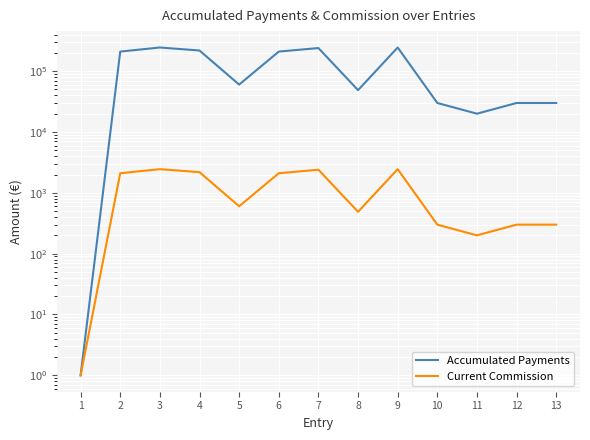

True or false: Current Commission and Accumulated Payments cross at least once.

False